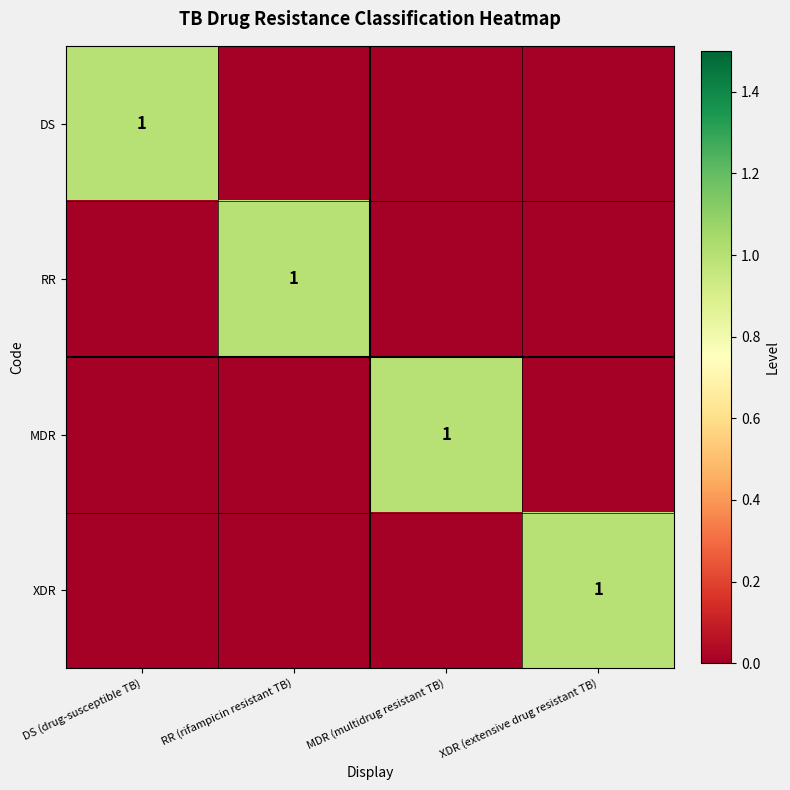

Is it true that MDR equals 0 at MDR (multidrug resistant TB)?

False